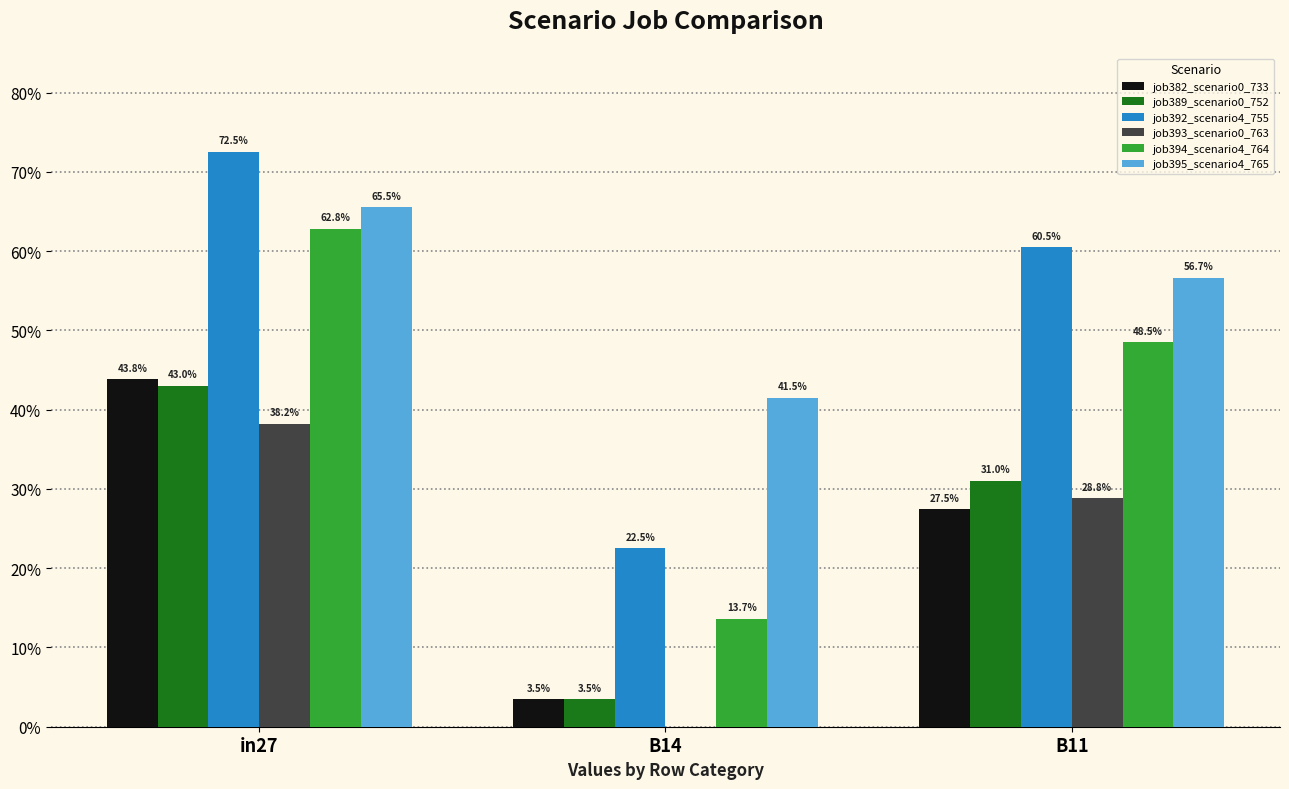

At which category is the sum across all series the highest?

in27